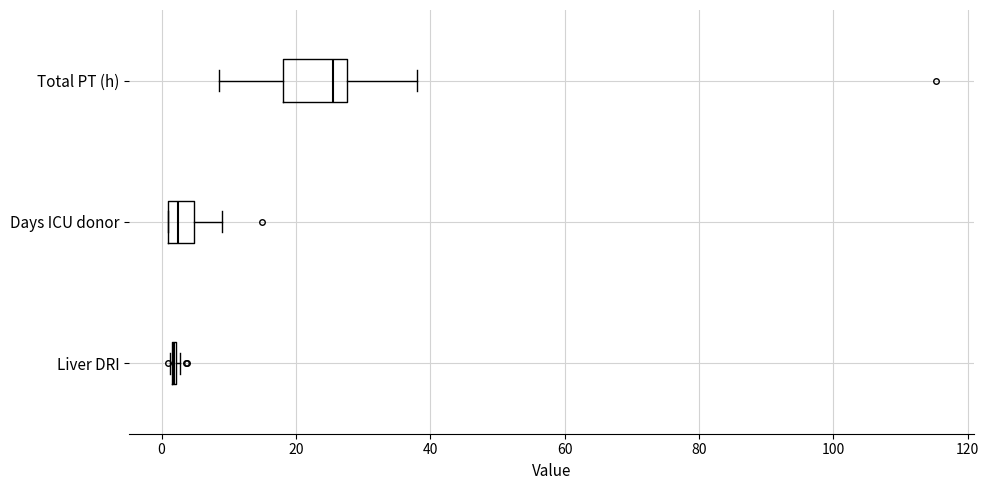

Which box is the widest, from its left edge to its right edge?

Total PT (h)